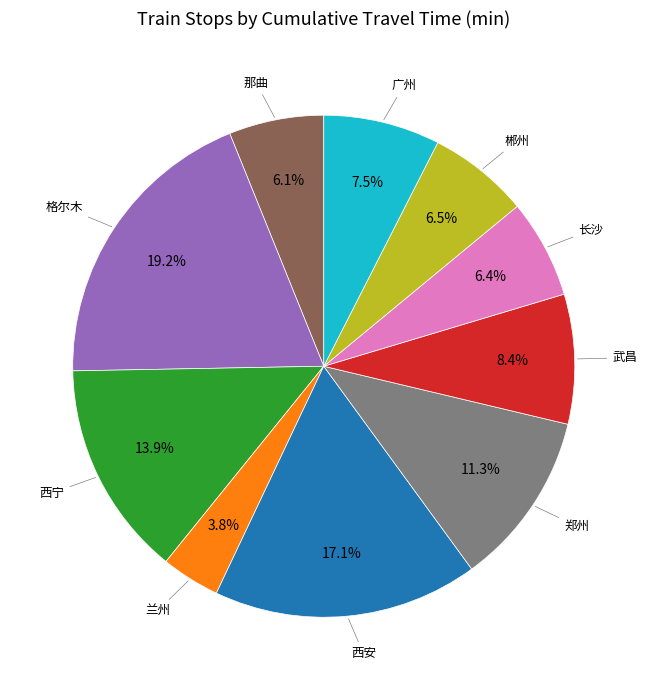

Is there any slice that represents more than half of the pie?

No